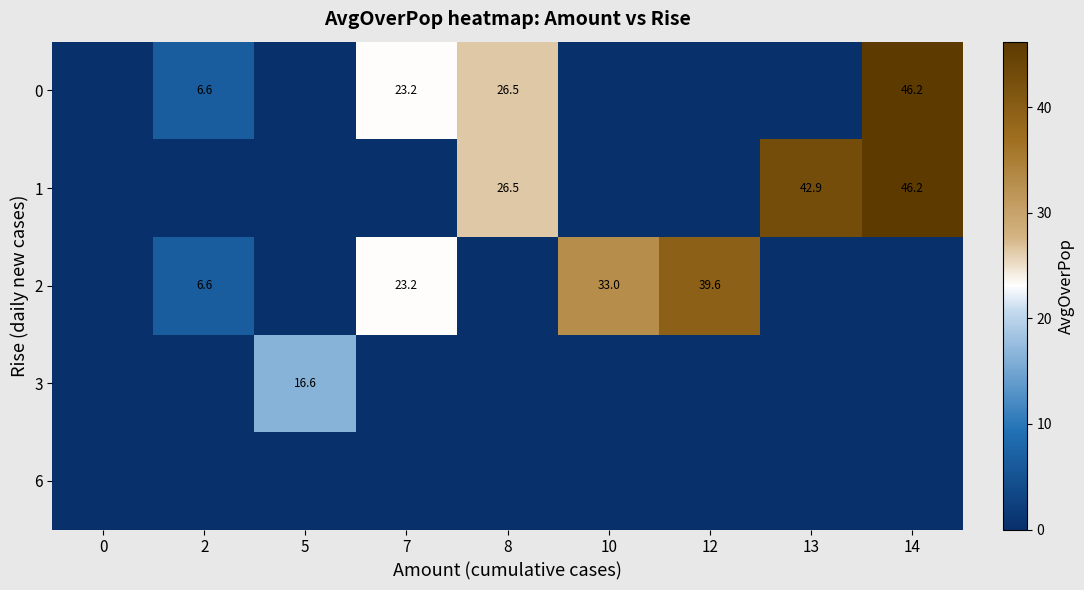

The value of 0 at 2 is 9.9. True or false?

False